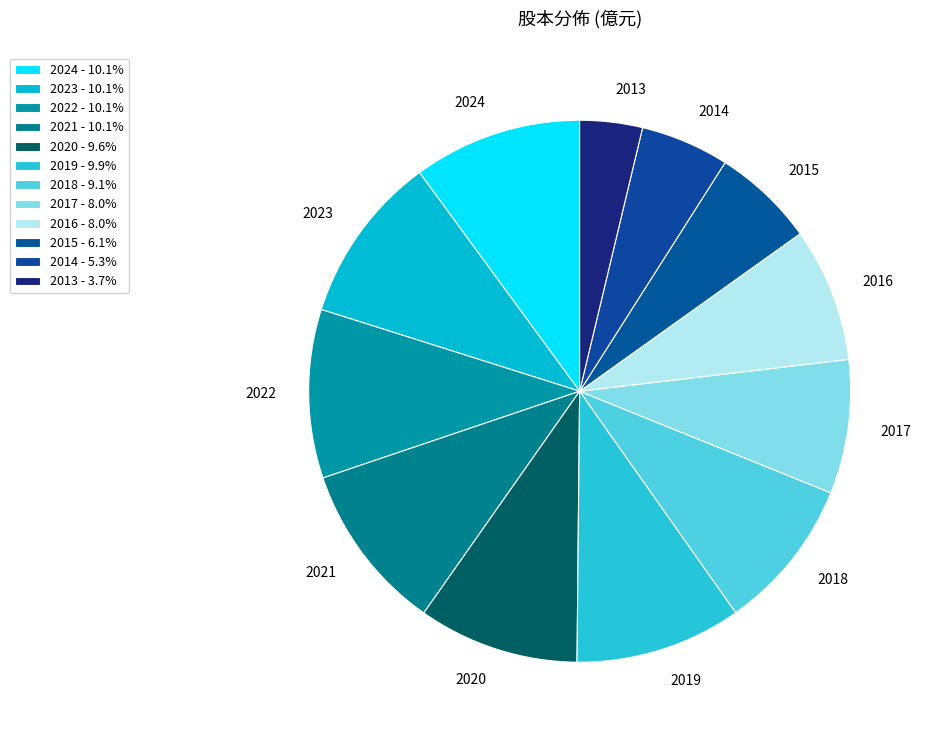

Count the number of slices in the pie.

12